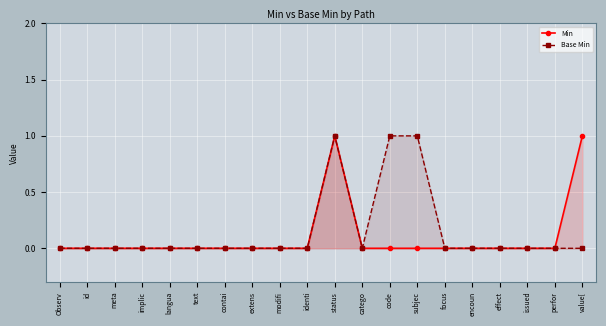

True or false: Base Min and Min intersect in this chart.

False